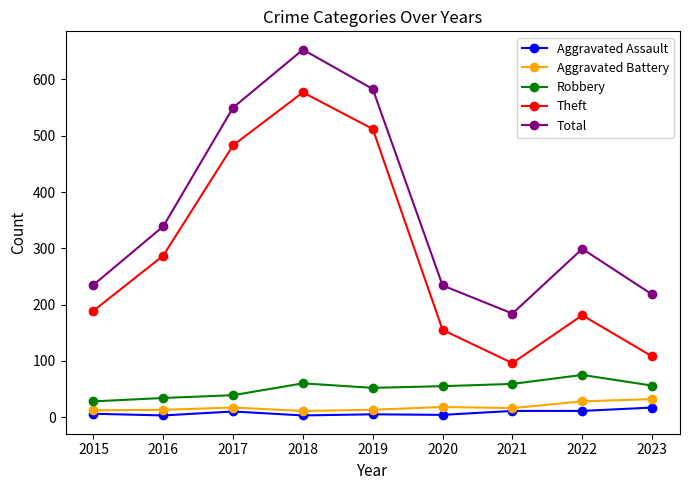

True or false: Total and Aggravated Battery intersect in this chart.

False